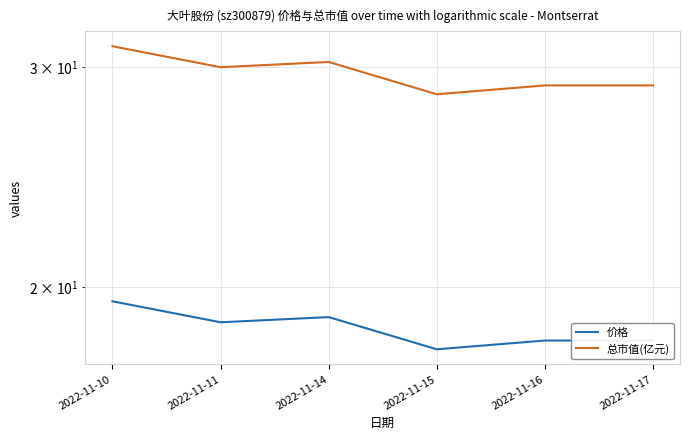

True or false: 总市值(亿元) and 价格 cross at least once.

False